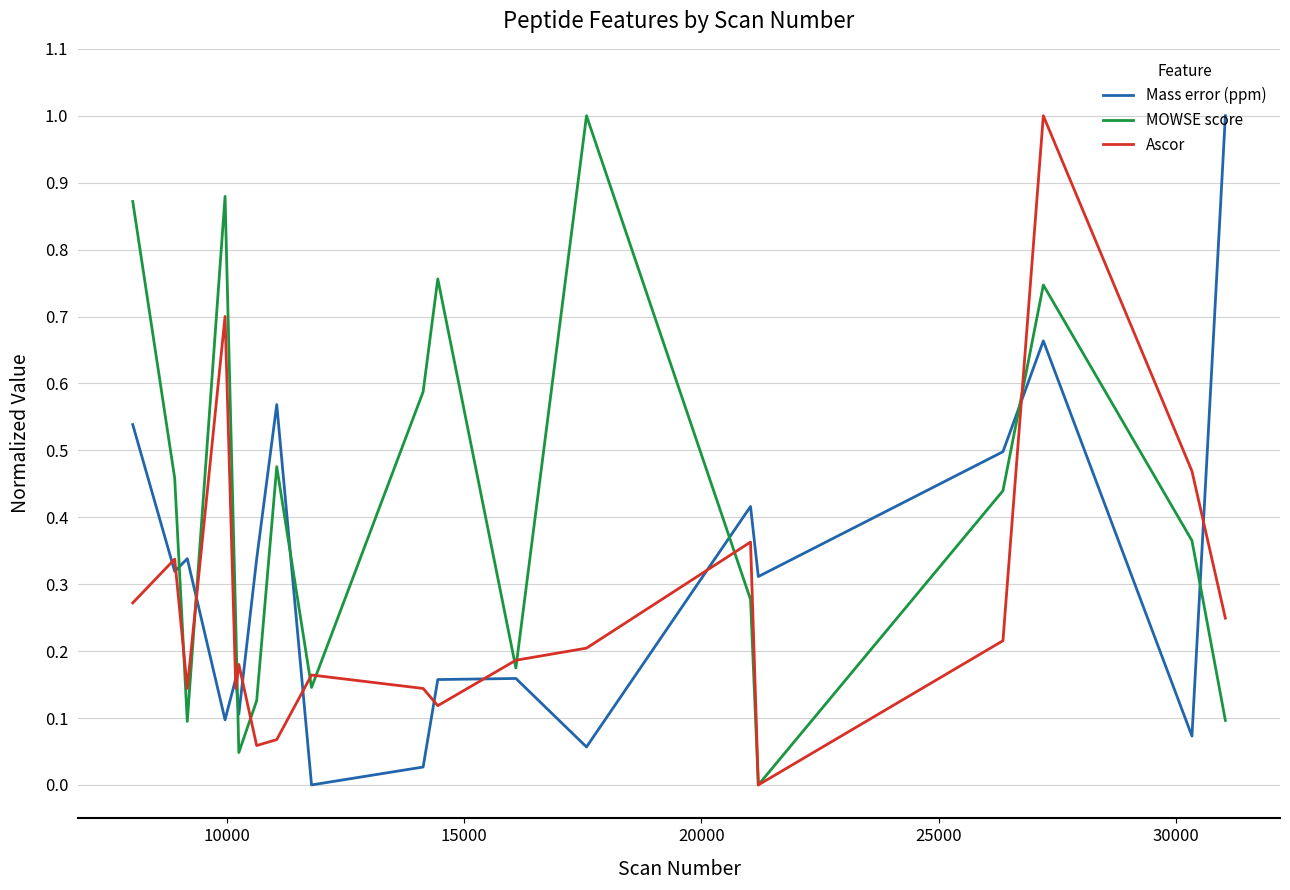

List the series in order of their overall mean, highest first.

MOWSE score, Mass error (ppm), Ascor